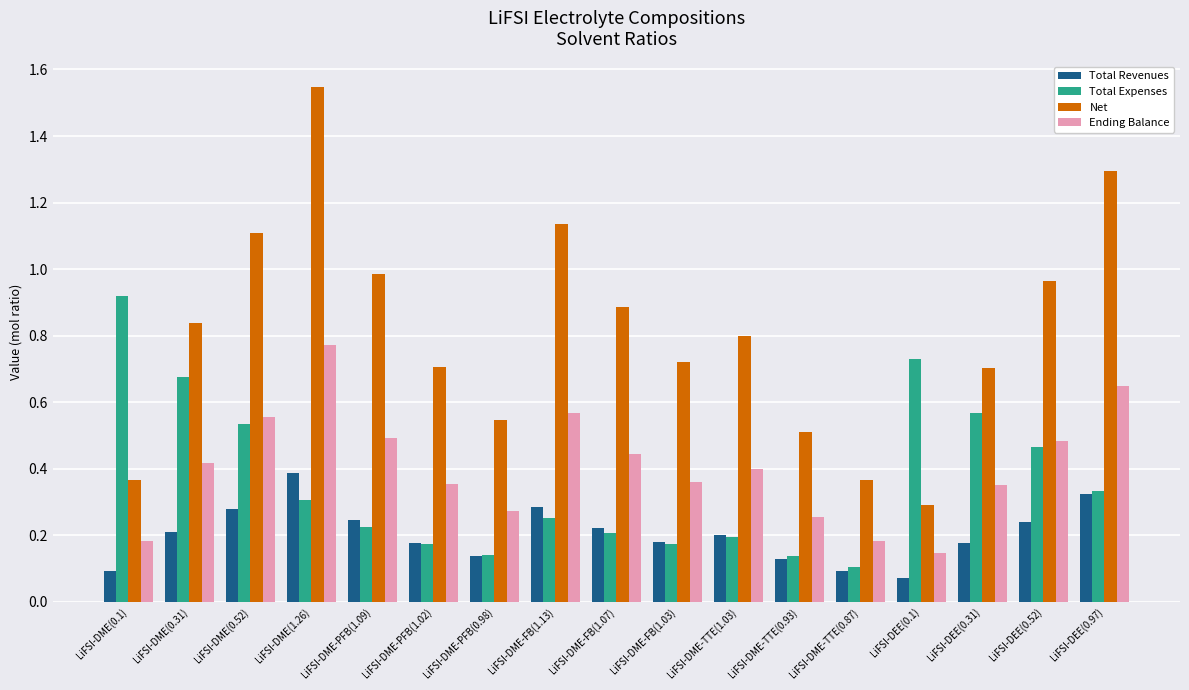

Rank the series at LiFSI-DME(1.26) from highest to lowest value.

Net, Ending Balance, Total Revenues, Total Expenses